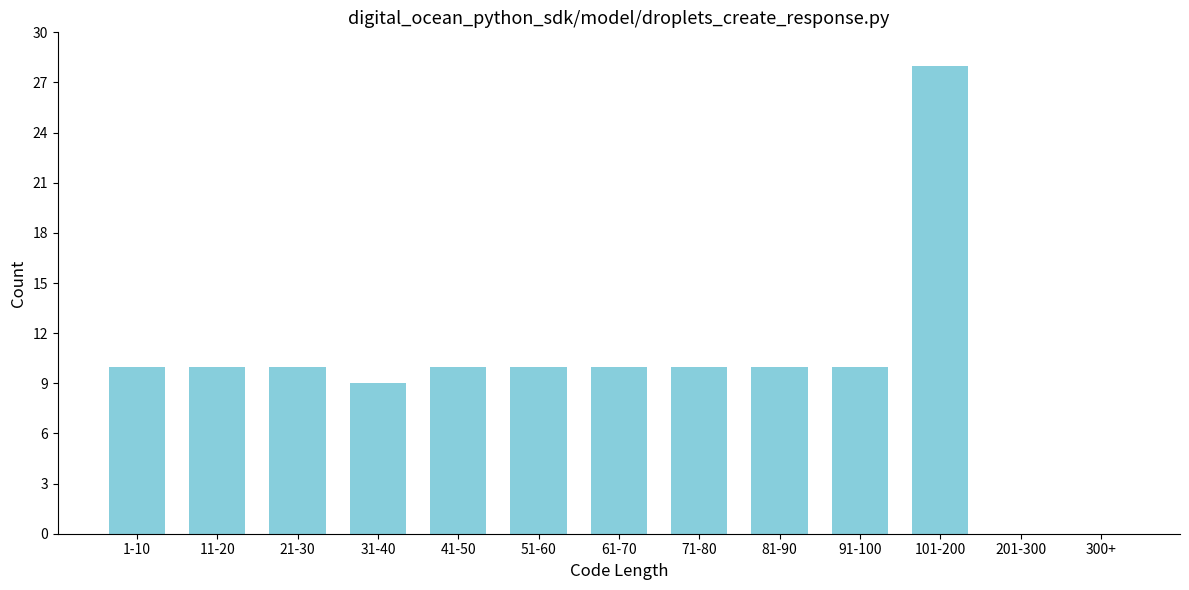

Reading right to left, extract all data points from this chart.

300+=0	201-300=0	101-200=28	91-100=10	81-90=10	71-80=10	61-70=10	51-60=10	41-50=10	31-40=9	21-30=10	11-20=10	1-10=10